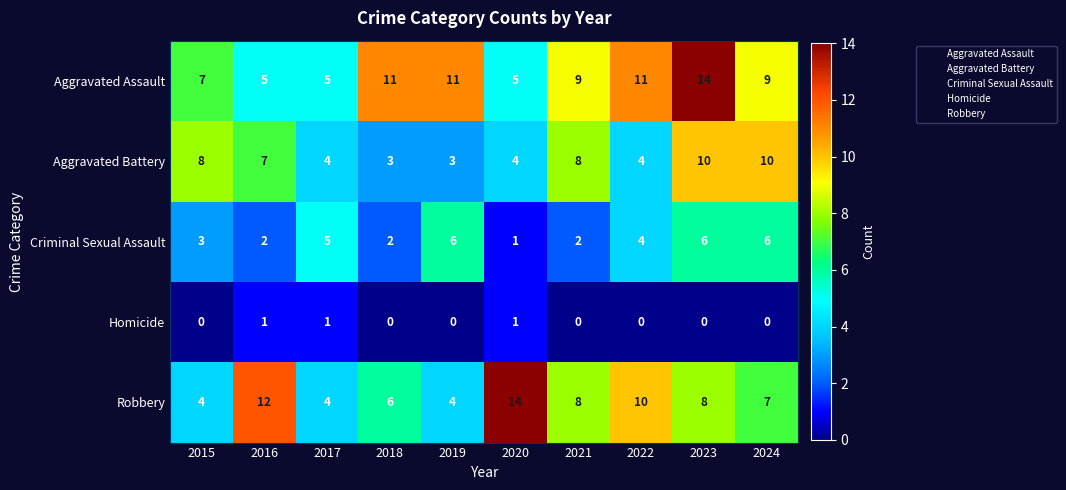

Count the Aggravated Assault values in the range 5 to 11.

9